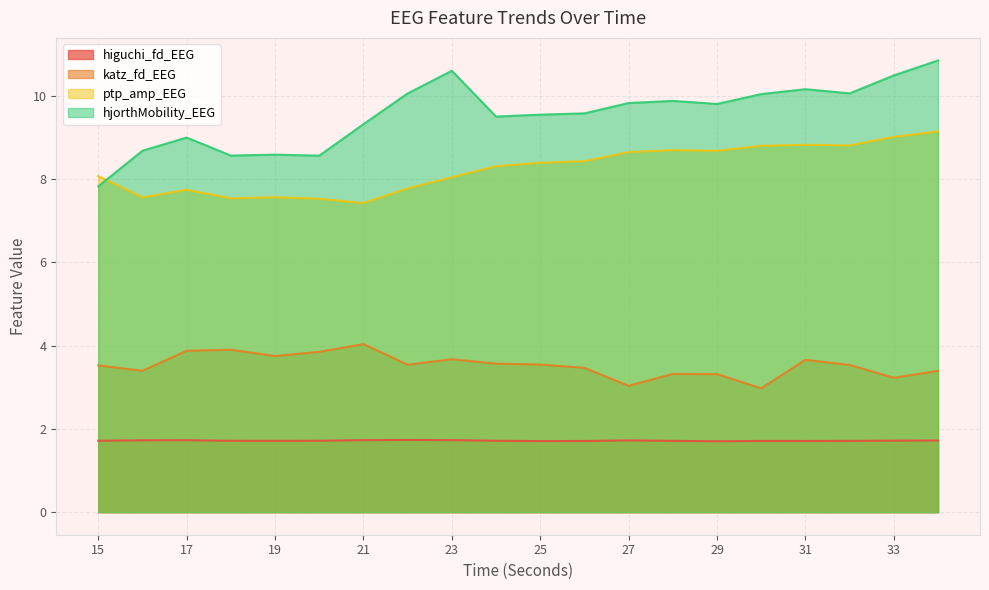

Is the value of ptp_amp_EEG at 17 greater than the value of katz_fd_EEG at 24?

Yes